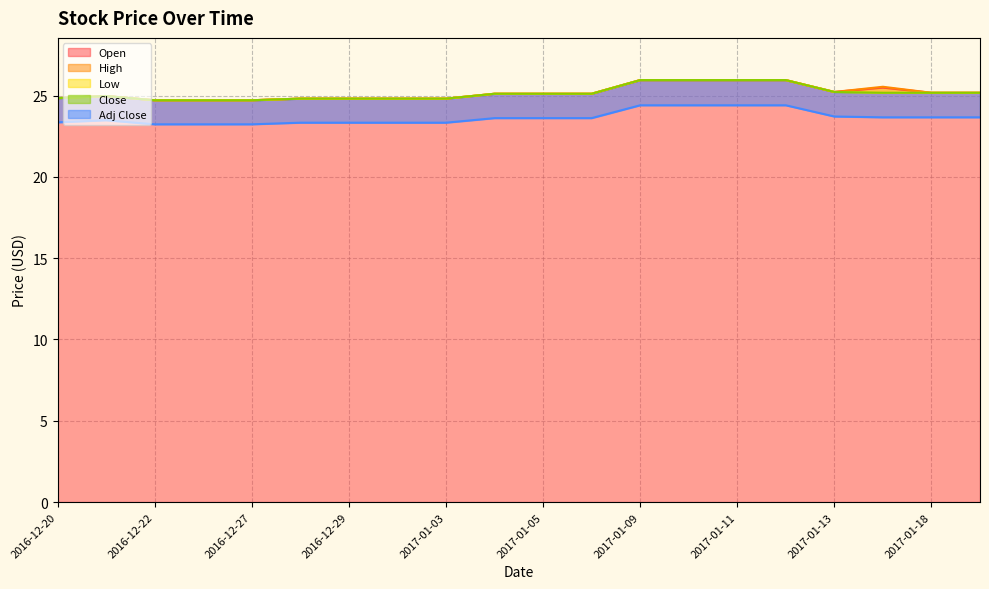

Which series has the largest range (max minus min)?

Open